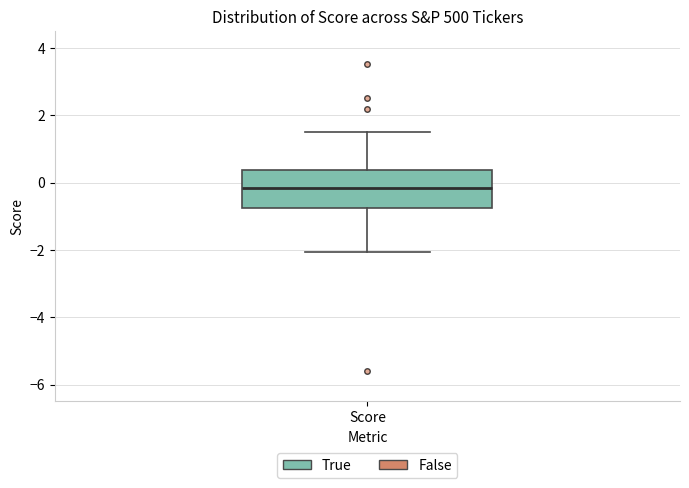

Read this box plot against the y-axis: the position of the median line, the range covered by the box, and the ends of both whiskers. The values are not printed on the chart, so give them approximately, as read against the axis.

median -0.2, box -0.8 to 0.4, whiskers -2.0 to 1.4